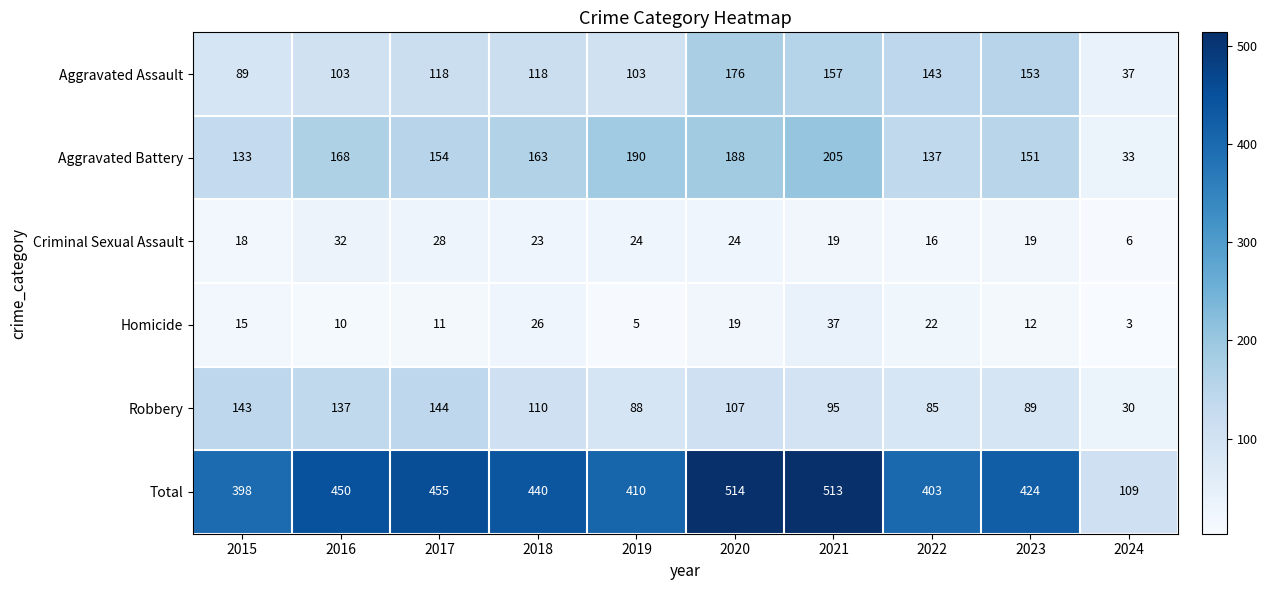

Which series has the largest range (max minus min)?

Total